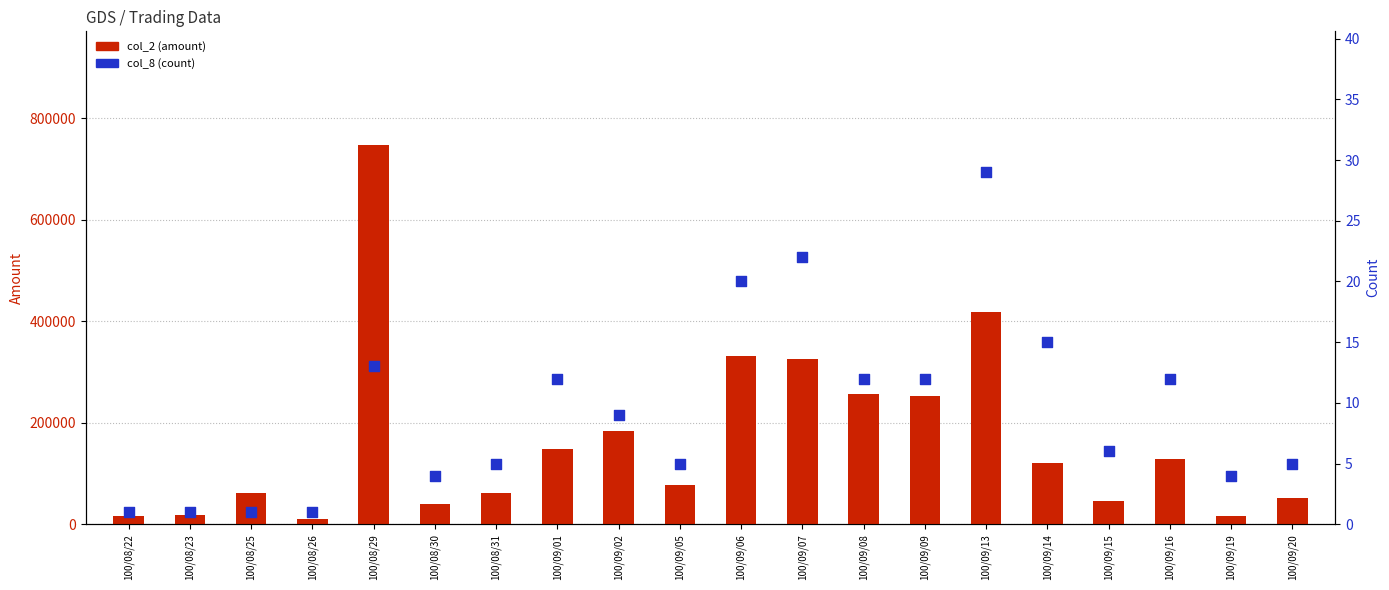

At which category is the sum across all series the highest?

100/08/29